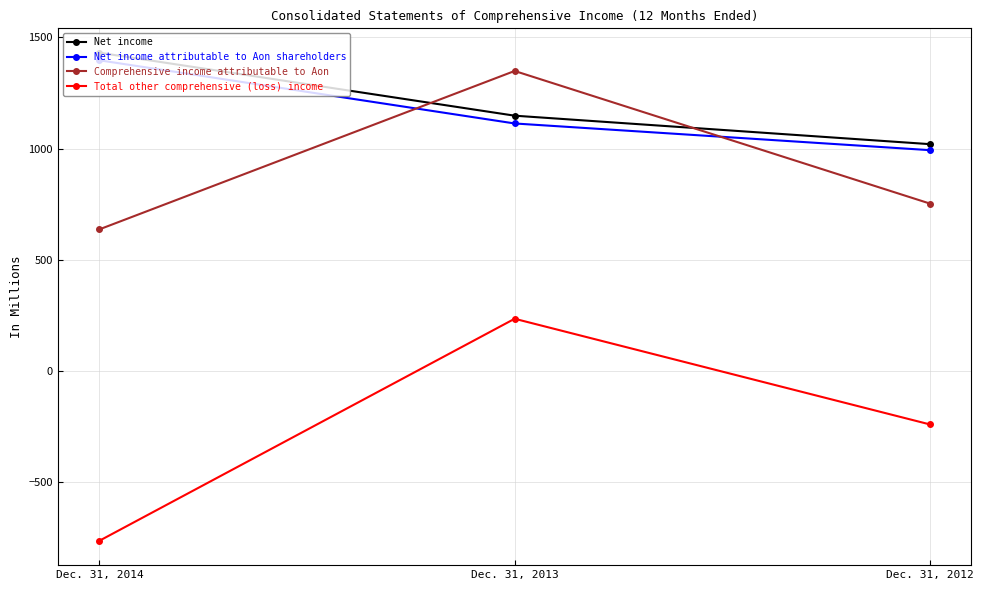

Which series has the largest range (max minus min)?

Total other comprehensive (loss) income